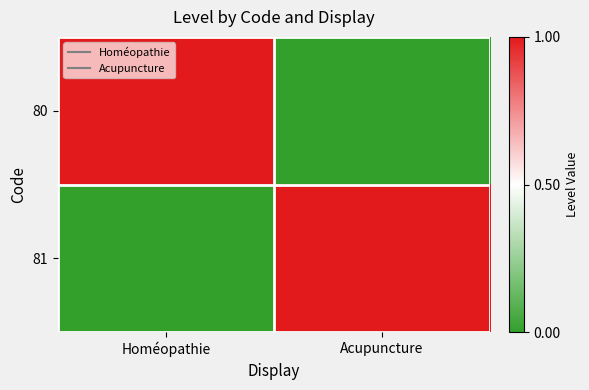

Which series has the largest total across all categories?

80